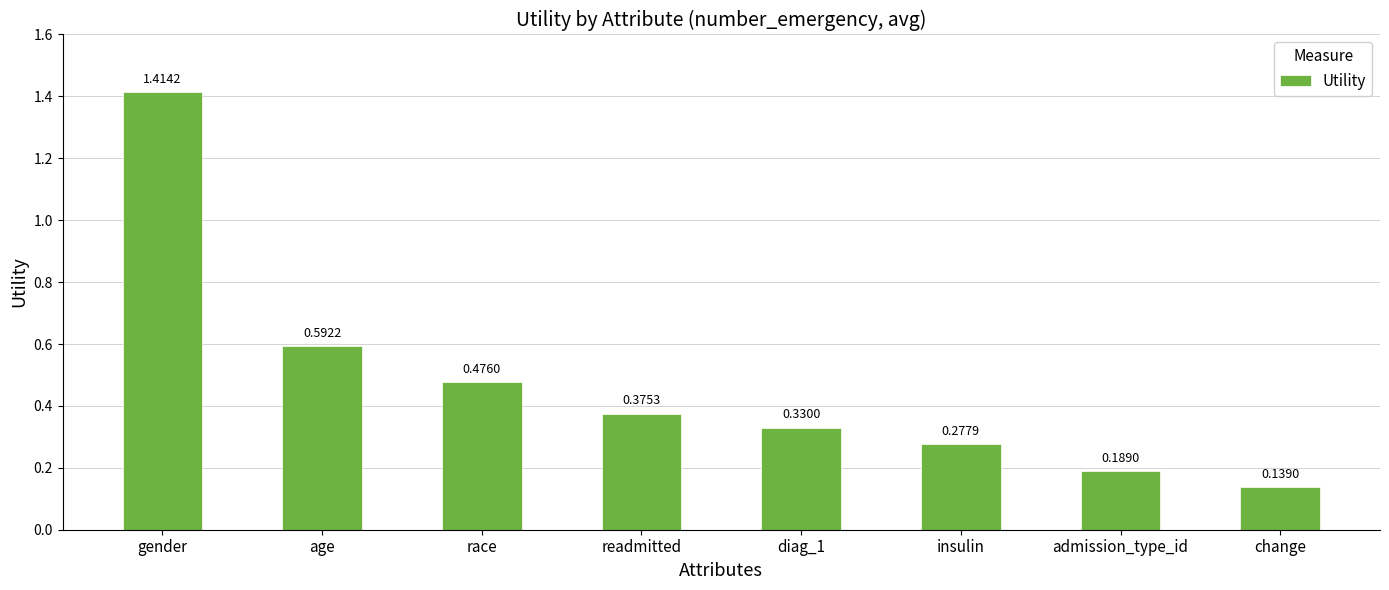

At which category does the chart reach its minimum across all series?

change